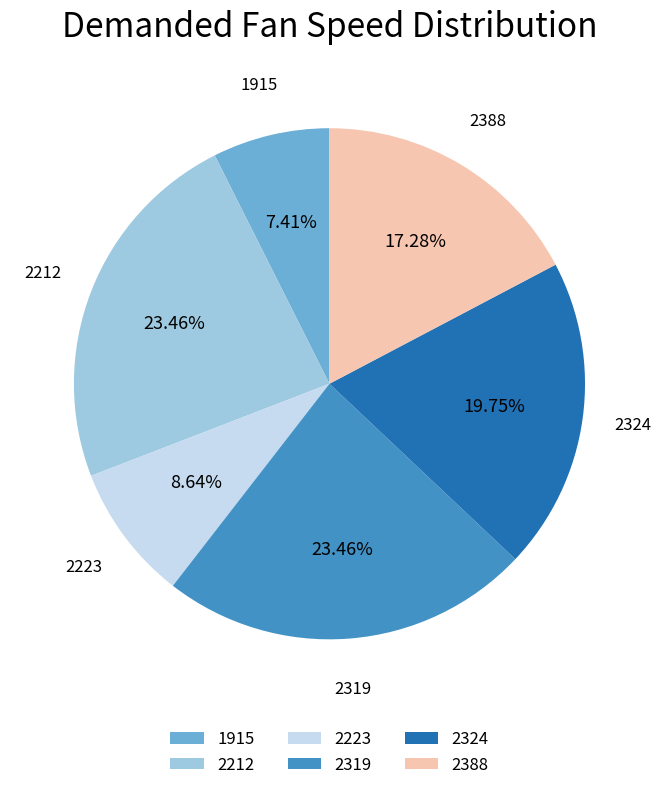

Does 2324 represent more than half of the total?

No